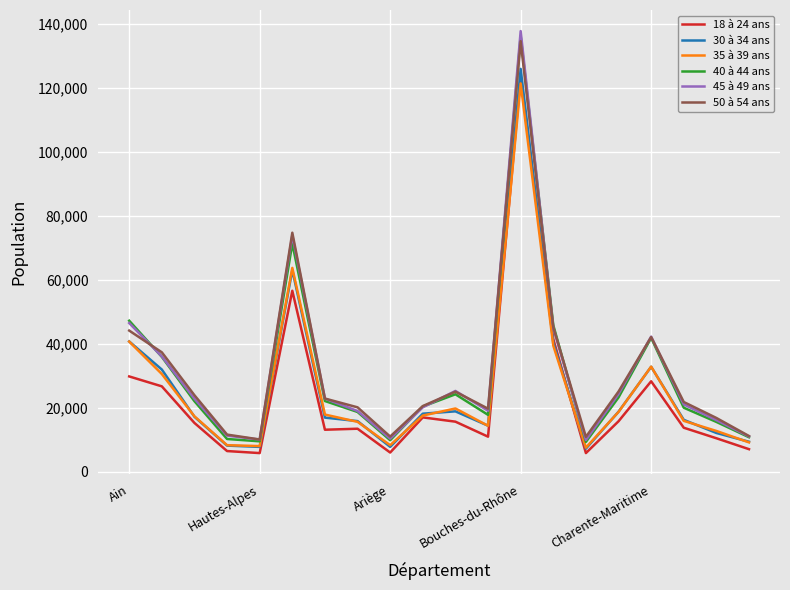

True or false: 50 à 54 ans and 18 à 24 ans intersect in this chart.

False